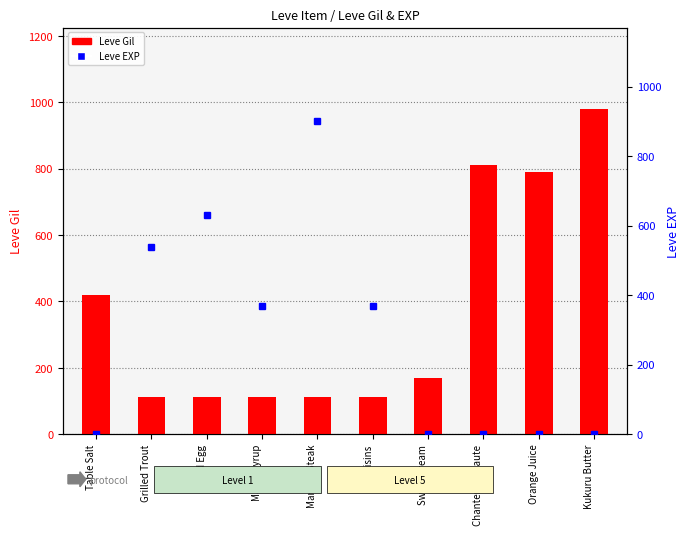

The value of Leve EXP at Grilled Trout is 540. True or false?

True